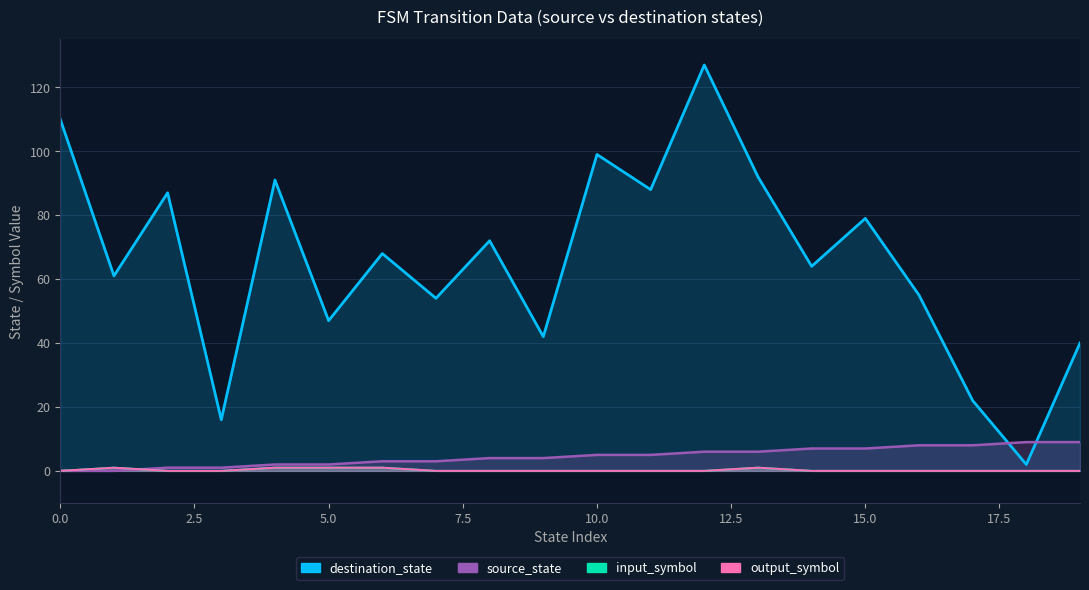

What is the average value of the source_state series?

4